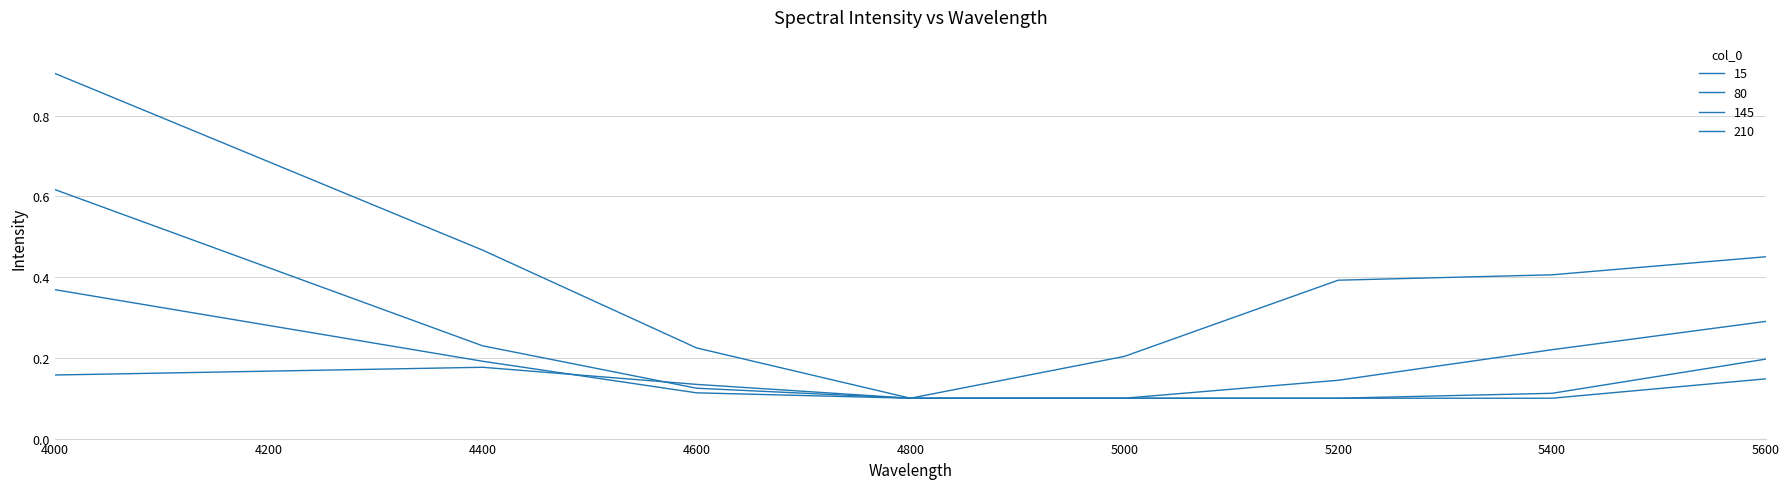

Is this an area chart (filled region under the line)?

No